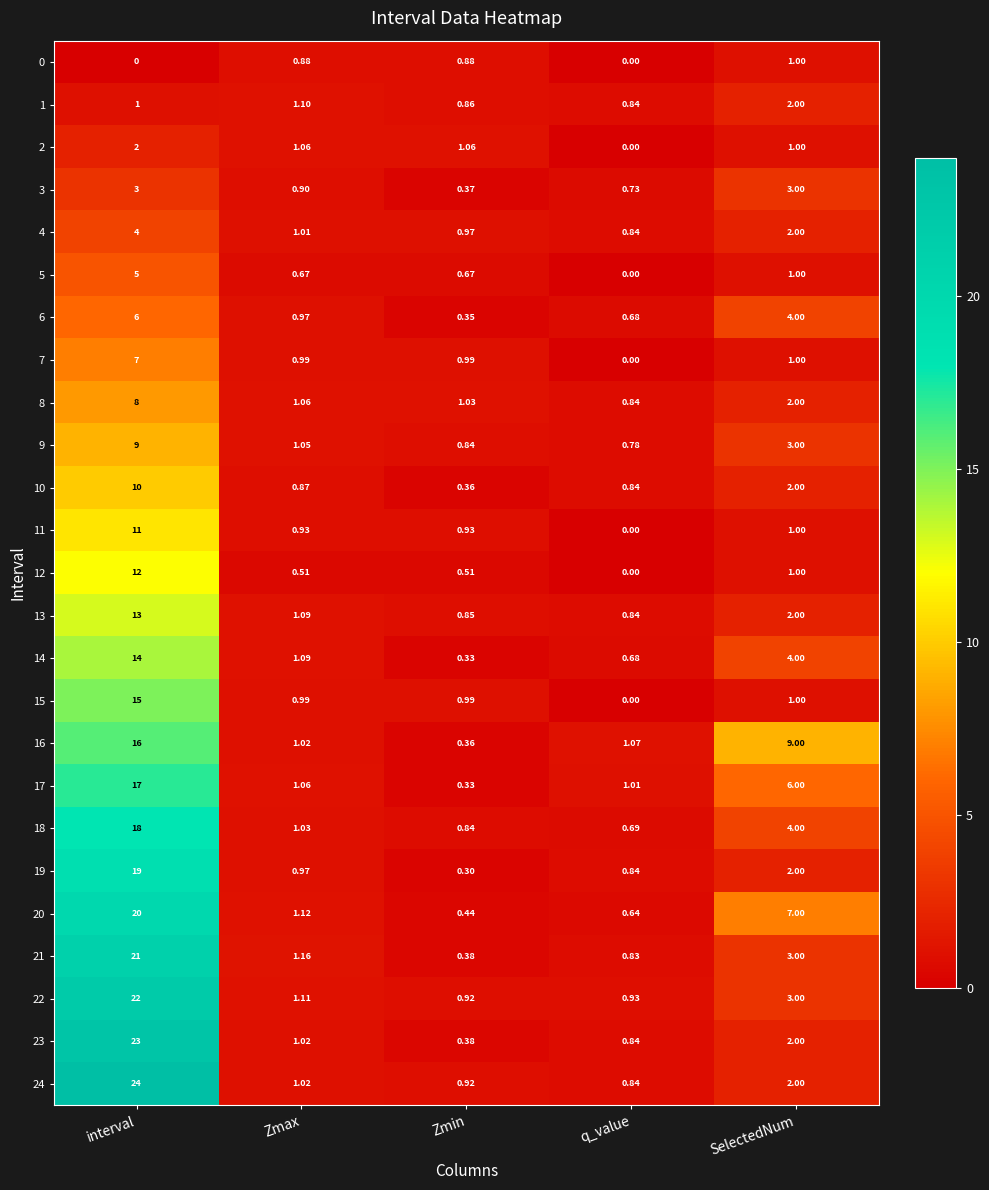

What is the total value across all series at interval?

300.0